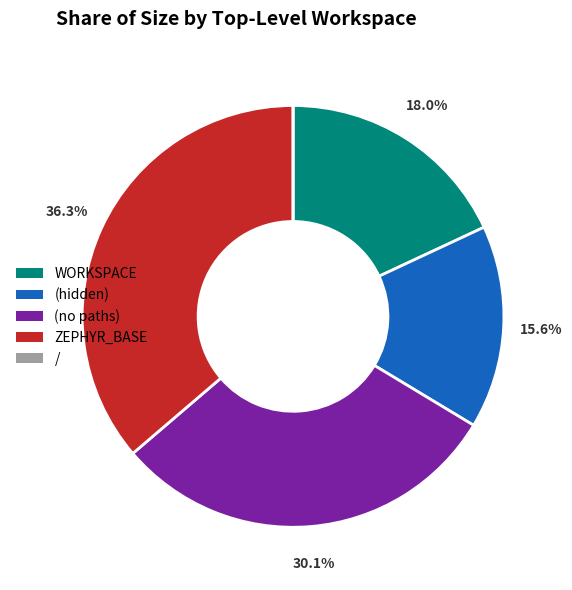

To the nearest percent, what is the difference between the ZEPHYR_BASE and WORKSPACE slice percentages?

18%